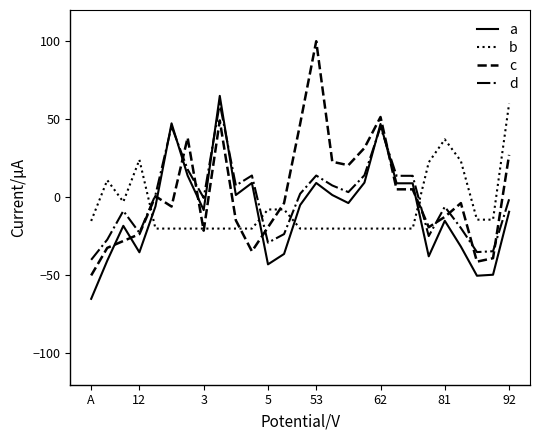

True or false: c and a intersect in this chart.

True